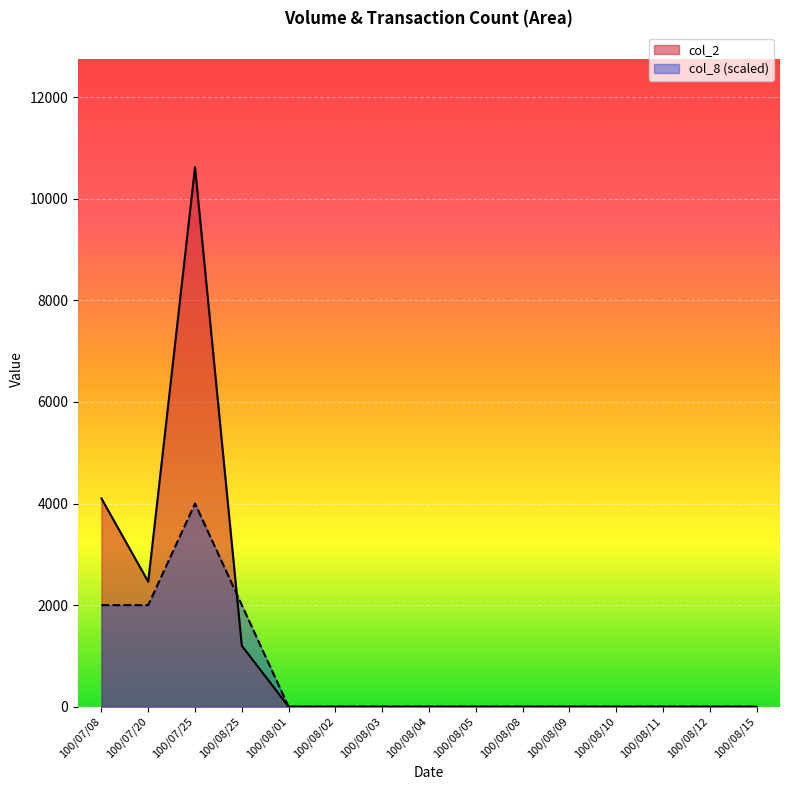

At how many categories does at least one series exceed 9473?

1